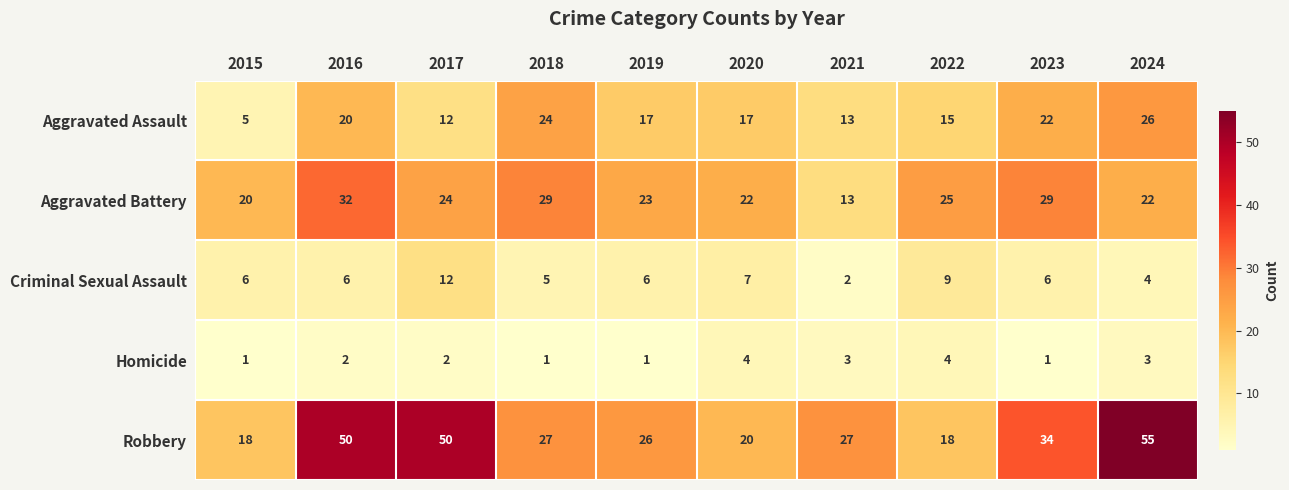

What is the approximate value of Criminal Sexual Assault at 2018?

5